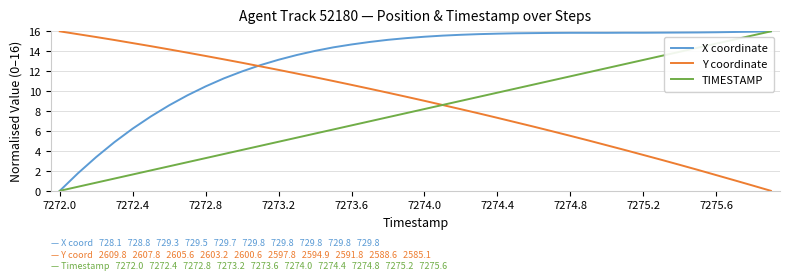

True or false: Y coordinate has more than 2 interior local peaks.

False